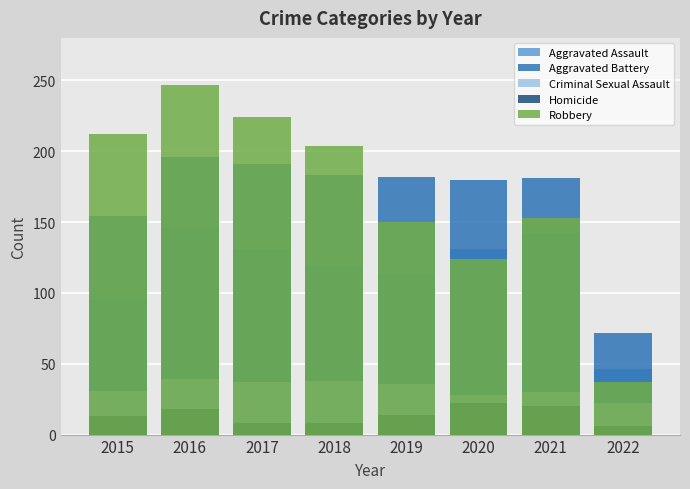

Reading right to left, list all the values displayed in this chart.

Aggravated Assault: 2022=46	2021=142	2020=131	2019=113	2018=119	2017=131	2016=146	2015=95
Aggravated Battery: 2022=72	2021=181	2020=180	2019=182	2018=183	2017=191	2016=196	2015=154
Criminal Sexual Assault: 2022=22	2021=30	2020=28	2019=36	2018=38	2017=37	2016=39	2015=31
Homicide: 2022=6	2021=20	2020=22	2019=14	2018=8	2017=8	2016=18	2015=13
Robbery: 2022=37	2021=153	2020=124	2019=150	2018=204	2017=224	2016=247	2015=212